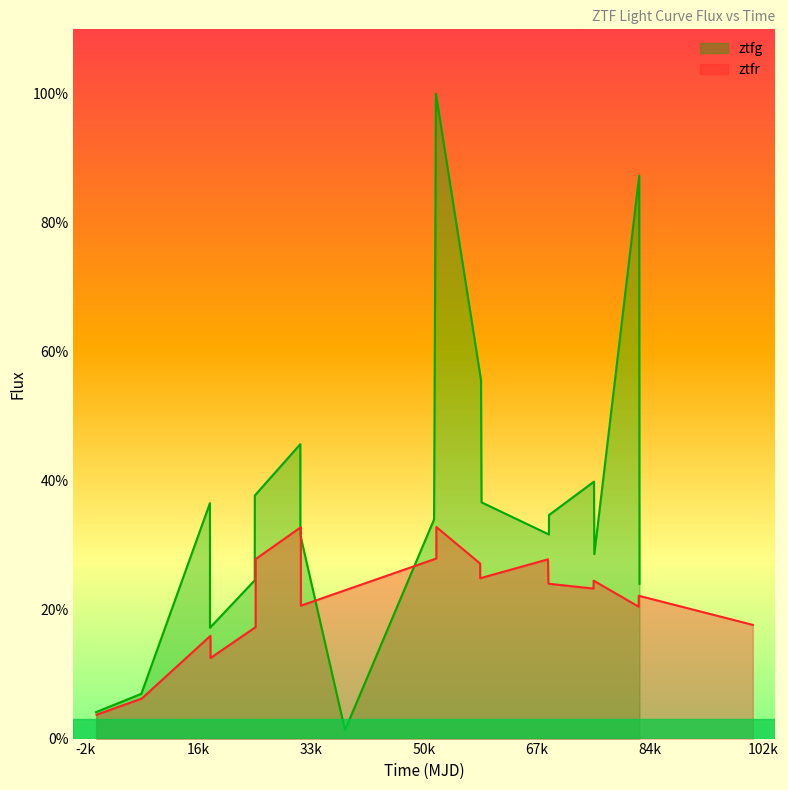

What is the highest value of the ztfg series?

100.0